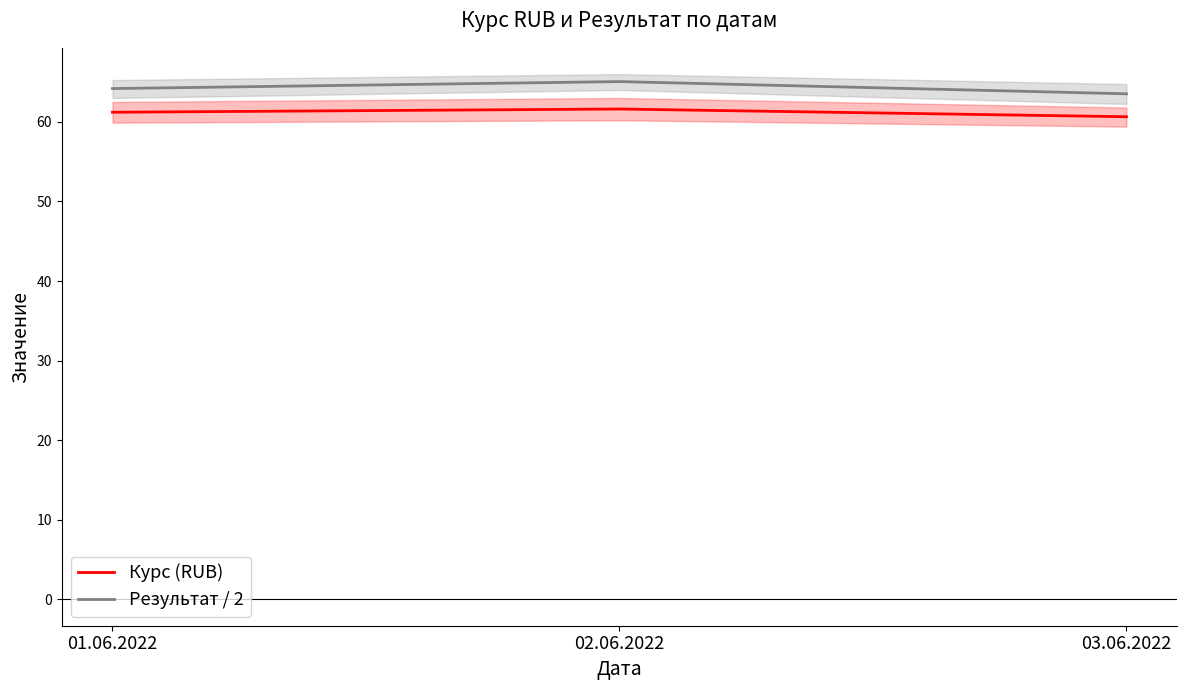

What is the label of the 2nd point from the right?

02.06.2022